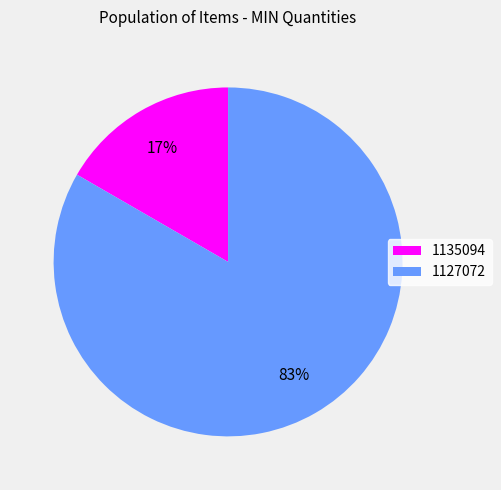

Which category has the biggest portion of the pie?

1127072